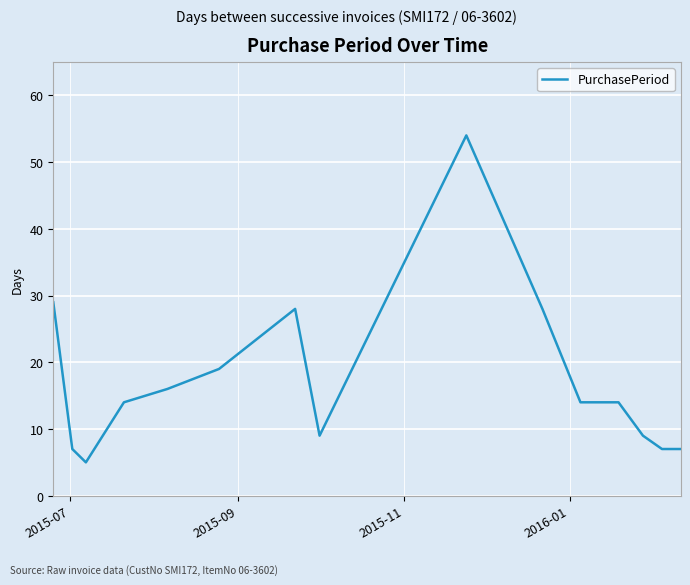

What is the greatest value displayed?

54